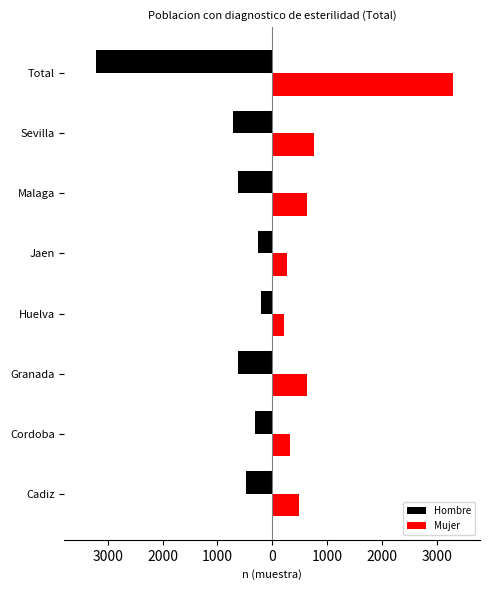

What are all the series names shown in the legend?

Hombre, Mujer